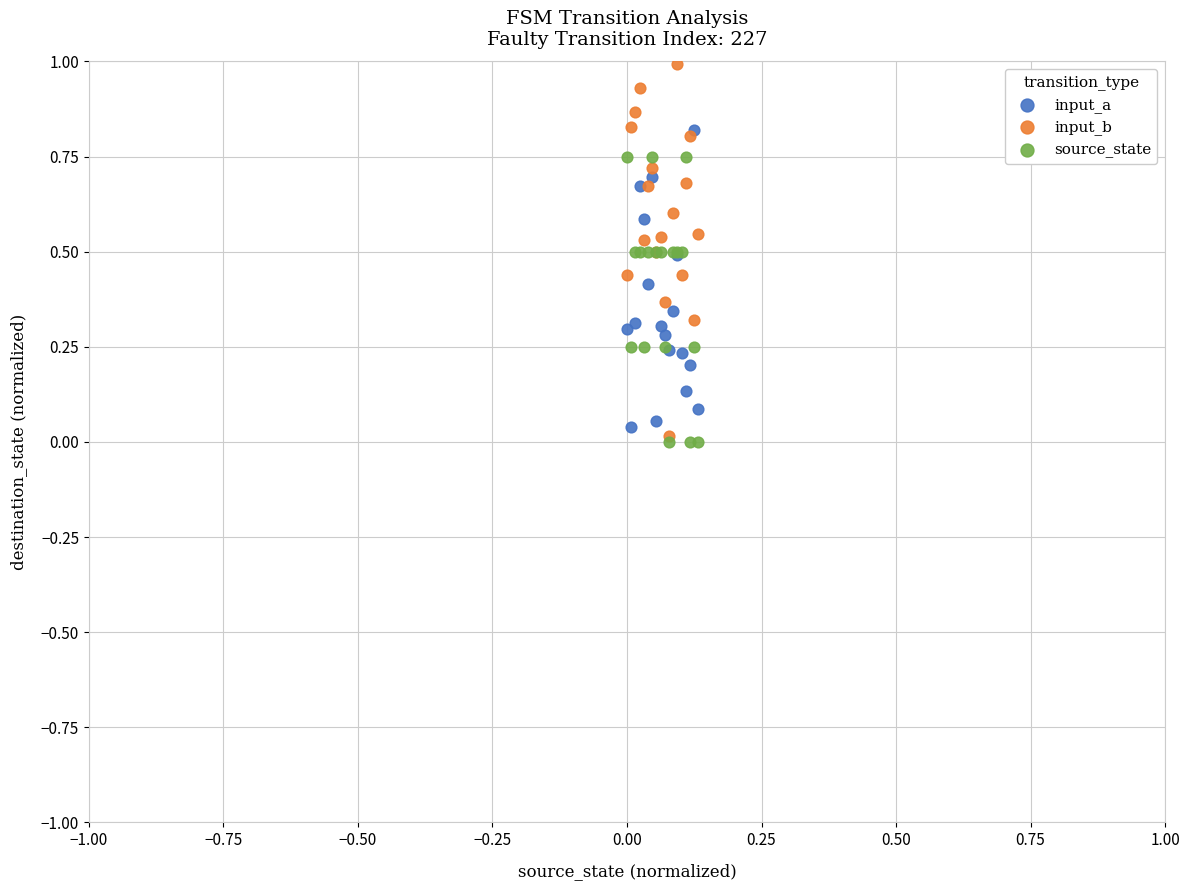

Which series has the widest spread of Y values?

input_b